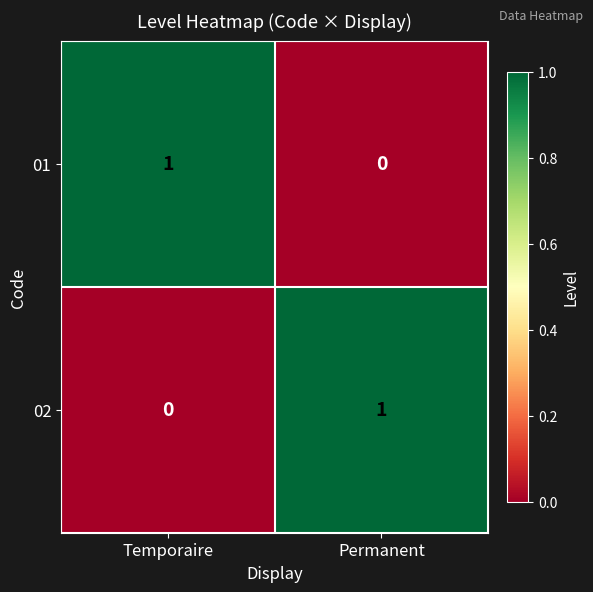

List the labels in order of 01 value, smallest first.

Permanent, Temporaire